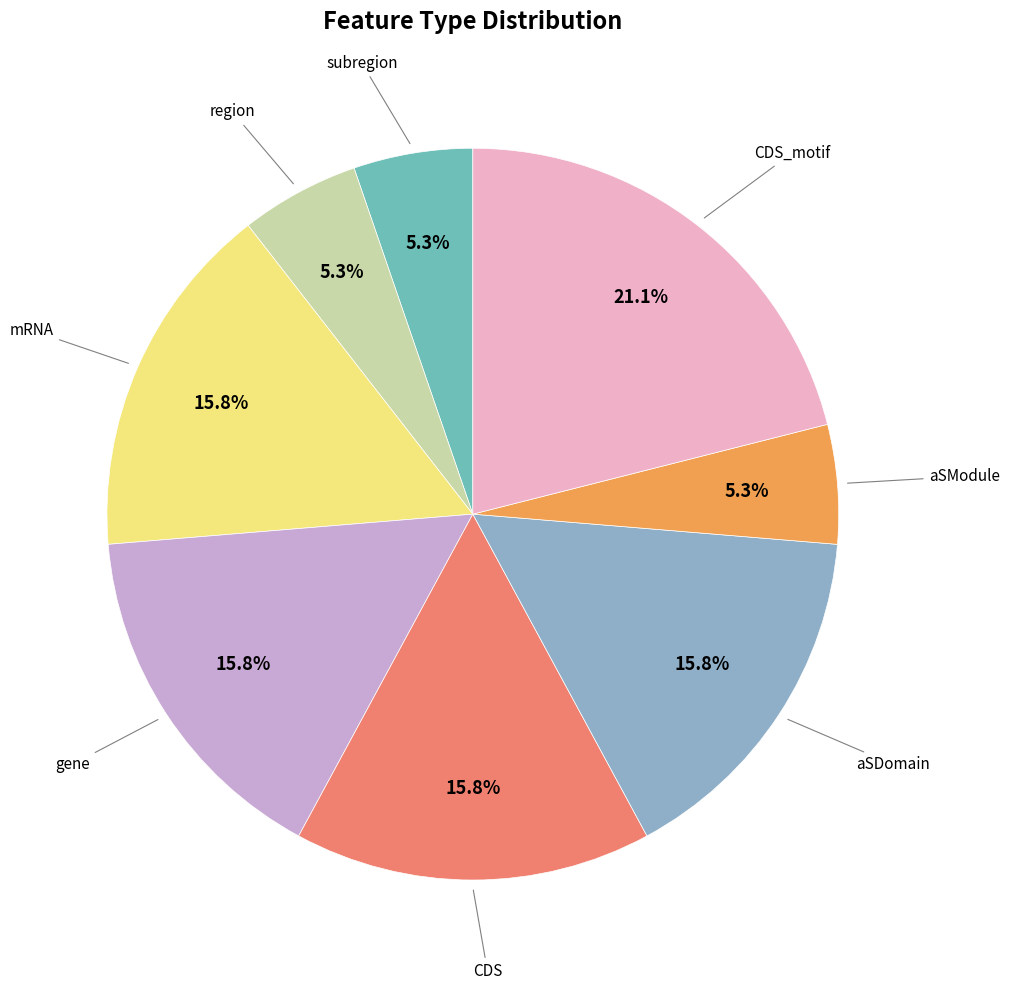

To the nearest percent, what is the average slice percentage?

12%